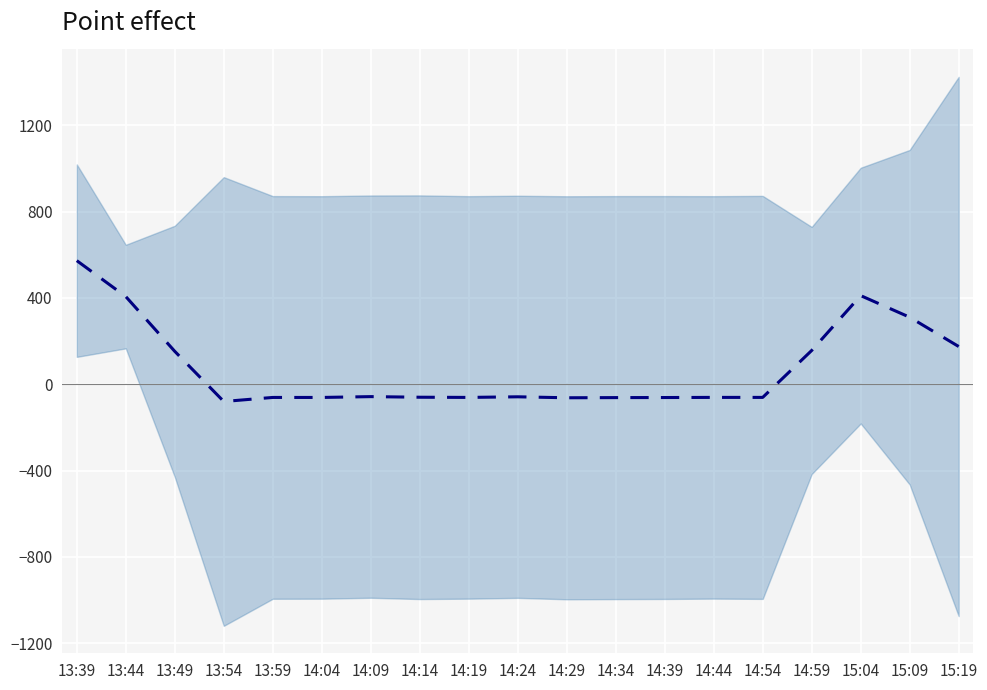

Is this an area chart (filled region under the line)?

No